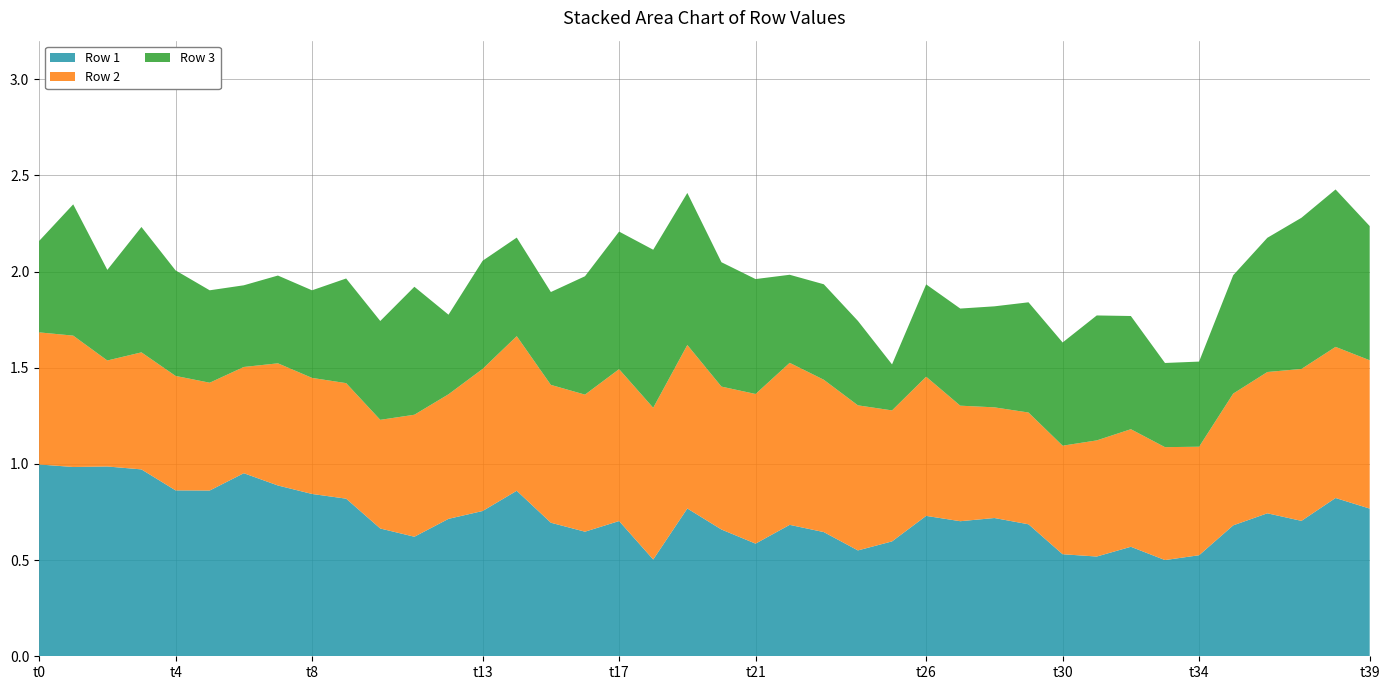

Reading right to left, what are all the values shown in this chart?

Row 1: 0.8	0.8	0.7	0.7	0.7	0.5	0.5	0.6	0.5	0.5	0.7	0.7	0.7	0.7	0.6	0.6	0.6	0.7	0.6	0.7	0.8	0.5	0.7	0.6	0.7	0.9	0.8	0.7	0.6	0.7	0.8	0.8	0.9	1.0	0.9	0.9	1.0	1.0	1.0	1.0
Row 2: 0.8	0.8	0.8	0.7	0.7	0.6	0.6	0.6	0.6	0.6	0.6	0.6	0.6	0.7	0.7	0.8	0.8	0.8	0.8	0.7	0.8	0.8	0.8	0.7	0.7	0.8	0.7	0.6	0.6	0.6	0.6	0.6	0.6	0.6	0.6	0.6	0.6	0.6	0.7	0.7
Row 3: 0.7	0.8	0.8	0.7	0.6	0.4	0.4	0.6	0.6	0.5	0.6	0.5	0.5	0.5	0.2	0.4	0.5	0.5	0.6	0.6	0.8	0.8	0.7	0.6	0.5	0.5	0.6	0.4	0.7	0.5	0.5	0.5	0.5	0.4	0.5	0.5	0.7	0.5	0.7	0.5